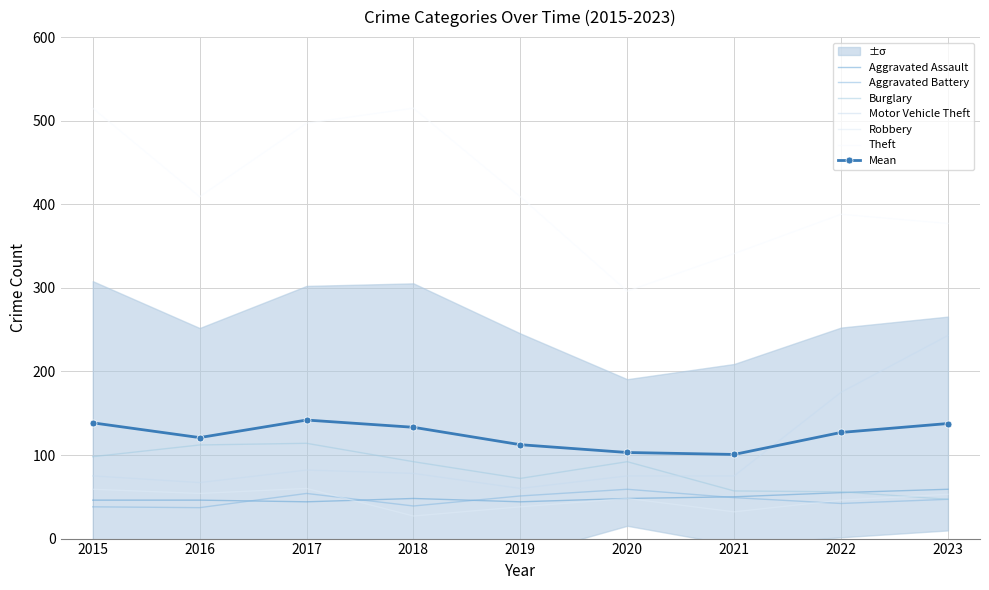

Reading left to right, transcribe all the data shown in this chart.

Aggravated Assault: 46	46	44	48	44	48	50	55	59
Aggravated Battery: 38	37	54	39	51	59	49	42	47
Burglary: 98	112	114	92	72	92	57	56	47
Motor Vehicle Theft: 75	67	82	78	60	75	75	175	243
Robbery: 59	54	60	27	38	48	32	46	53
Theft: 515	409	497	515	409	296	341	388	377